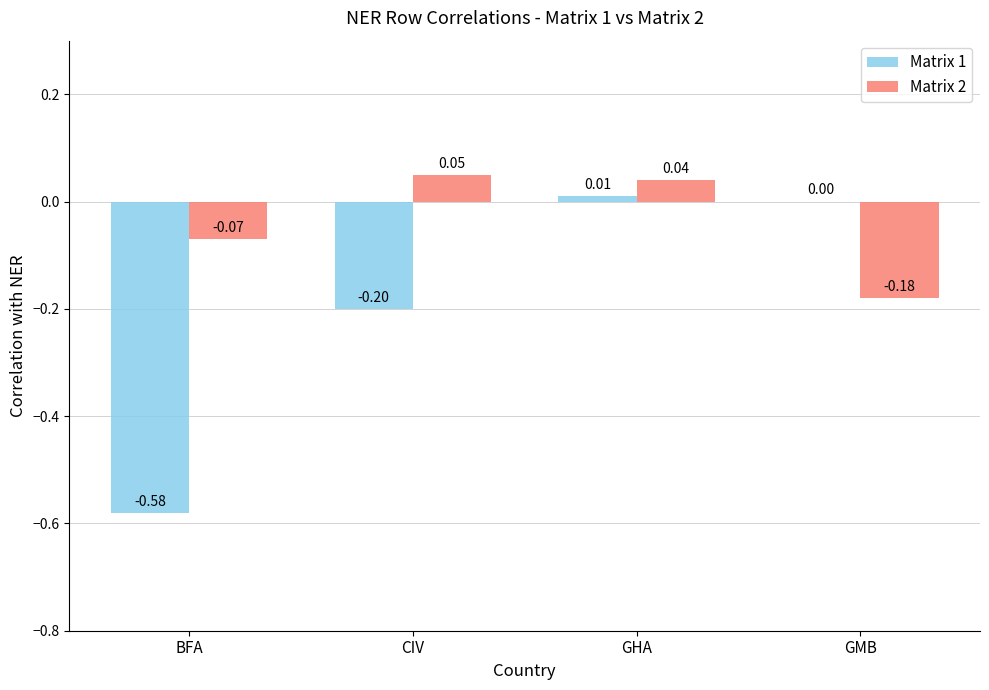

At which label does Matrix 2 reach its peak?

CIV